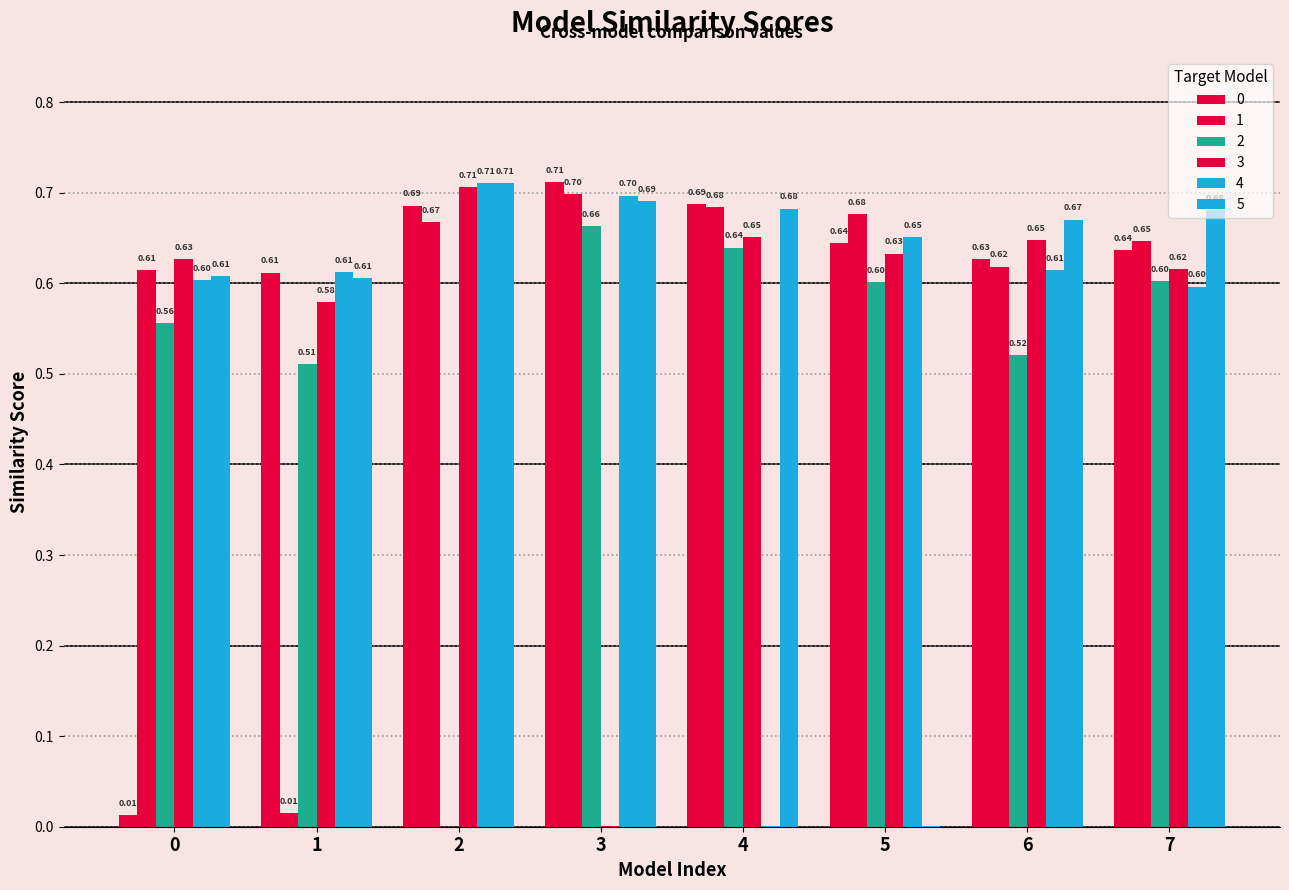

Which category has the highest value in the 0 series?

3